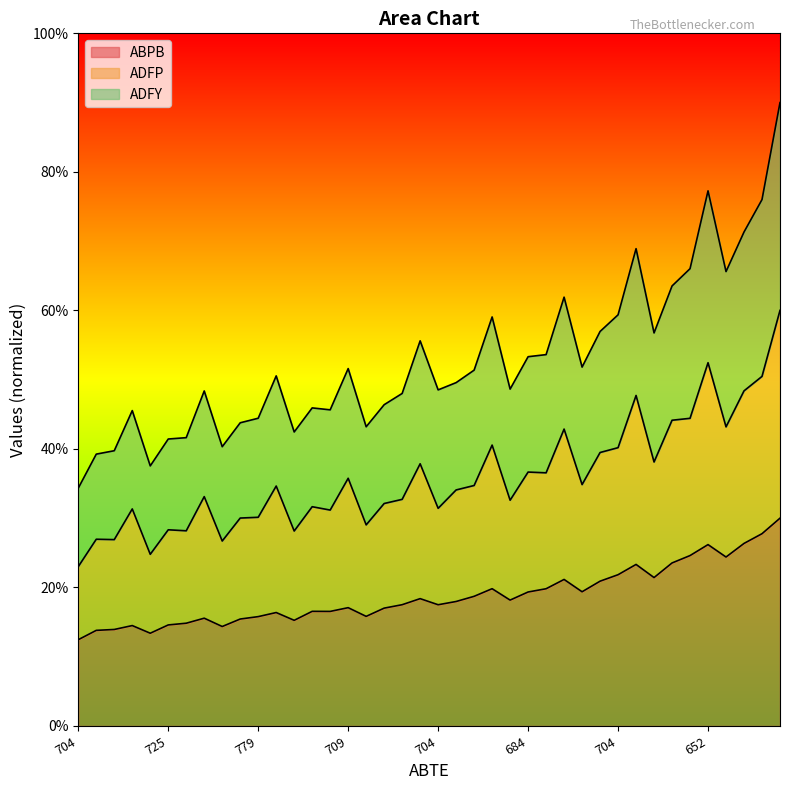

True or false: ADFY and ABPB intersect in this chart.

False